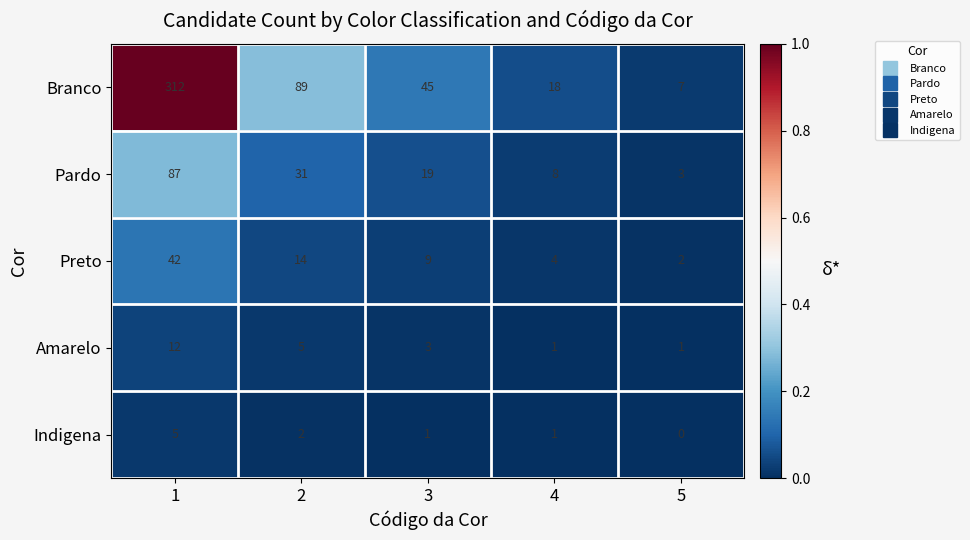

What is the total value across all series at 1?

458